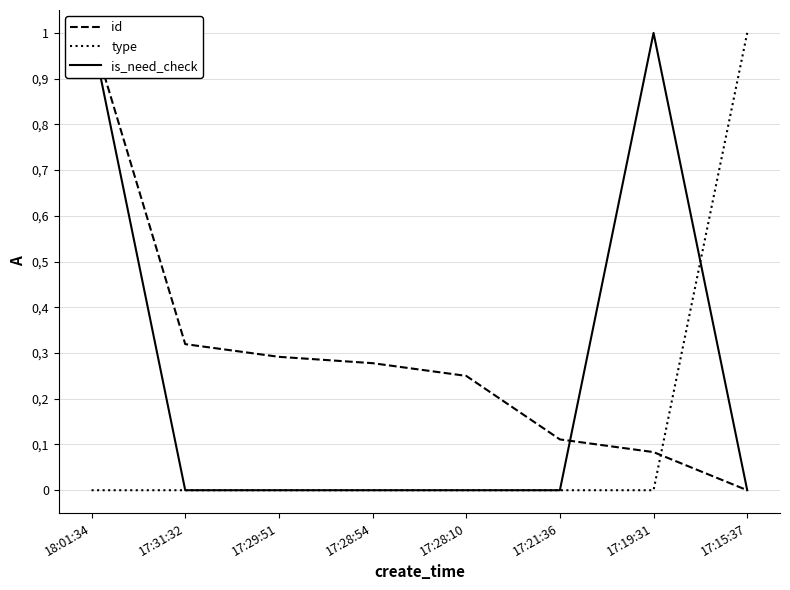

How many positive values does the is_need_check series have?

2